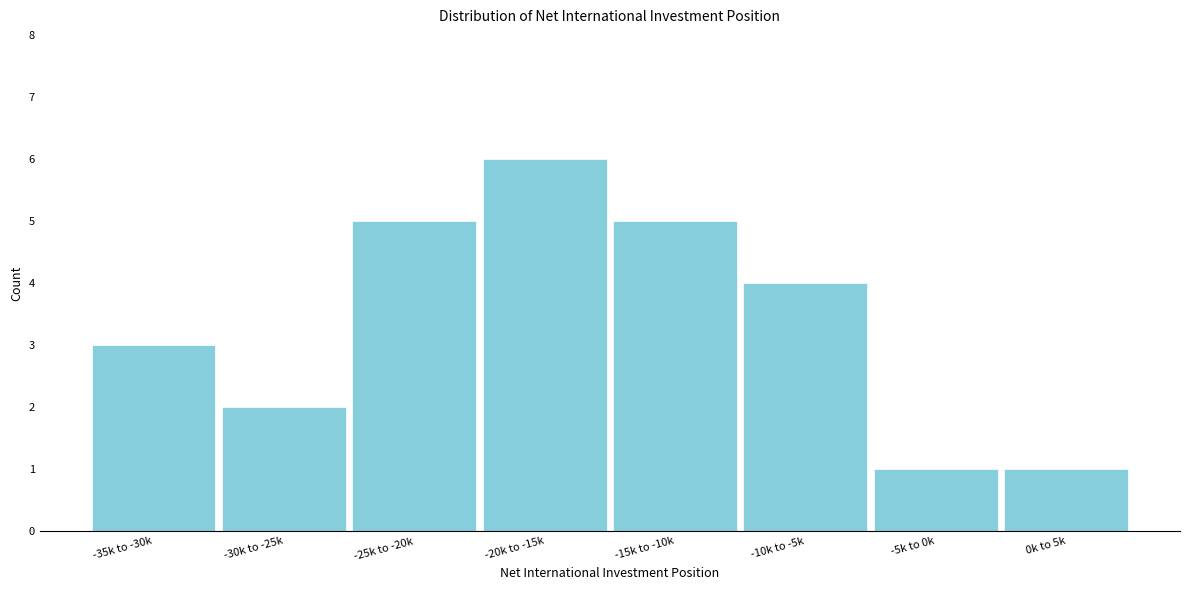

Reading left to right, what are all the values shown in this chart?

-35k to -30k=3	-30k to -25k=2	-25k to -20k=5	-20k to -15k=6	-15k to -10k=5	-10k to -5k=4	-5k to 0k=1	0k to 5k=1